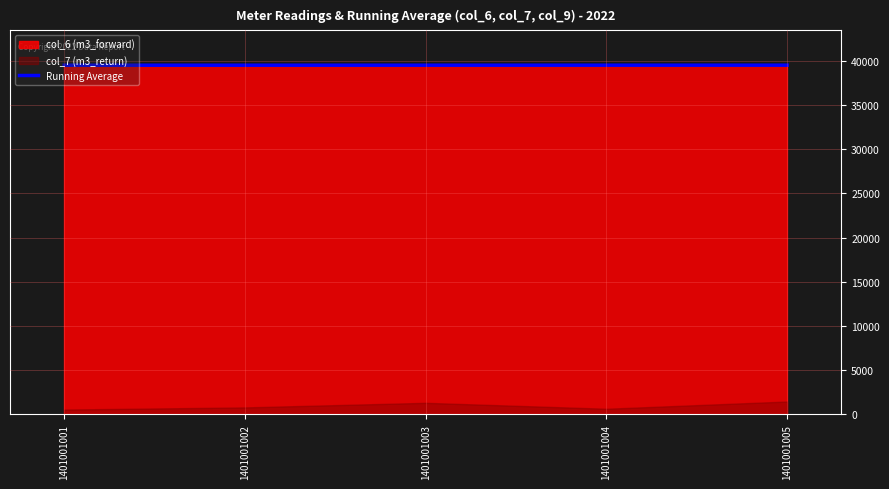

What is the difference between the values at 1401001005 and 1401001002?

3.5